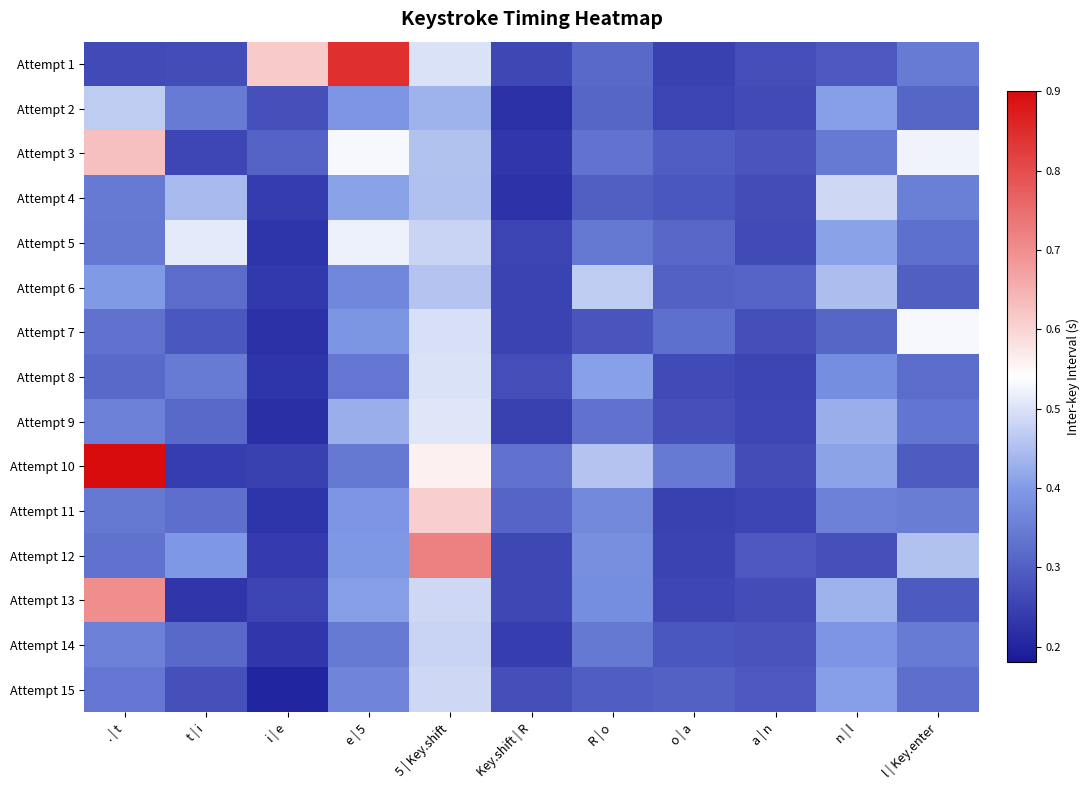

What is the spread (max minus min) of values at Key.shift | R?

0.1